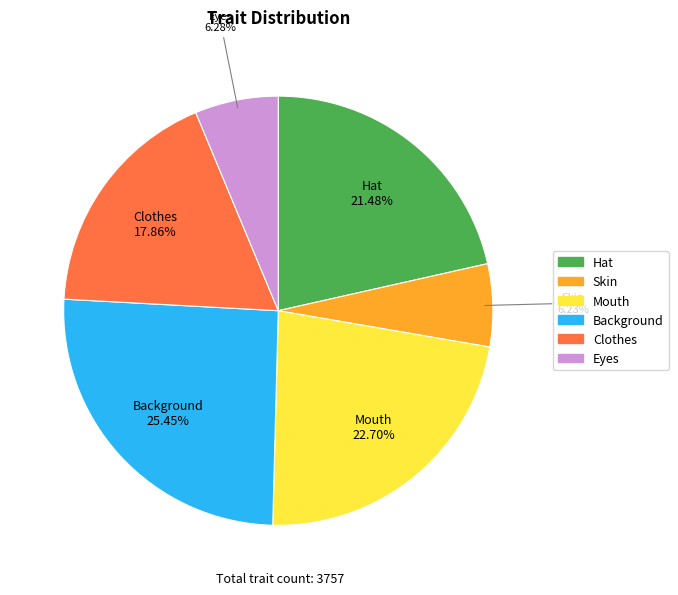

What is the largest slice in the pie chart?

Background